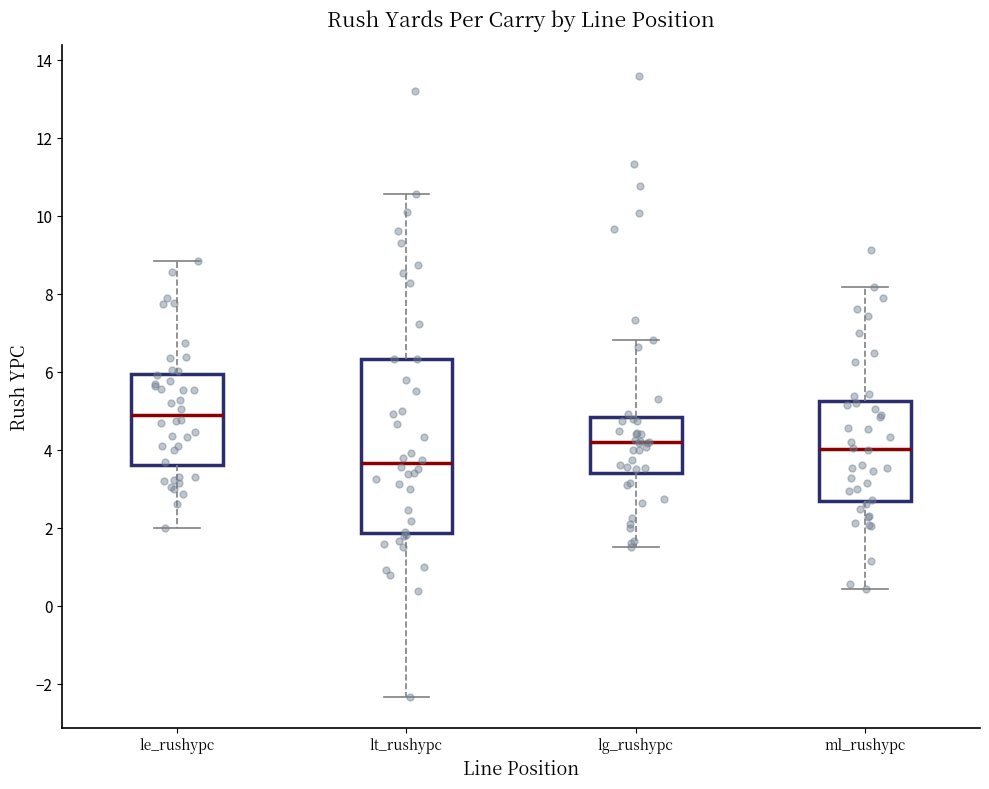

Reading left to right, read every box against the y-axis: the position of its median line, the range the box covers, and the ends of its whiskers. The values are not printed on the chart, so give them approximately, as read against the axis.

le_rushypc: median 5.0, box 3.6 to 6.0, whiskers 2.0 to 8.8
lt_rushypc: median 3.6, box 1.8 to 6.4, whiskers -2.4 to 10.6
lg_rushypc: median 4.2, box 3.4 to 4.8, whiskers 1.6 to 6.8
ml_rushypc: median 4.0, box 2.6 to 5.2, whiskers 0.4 to 8.2